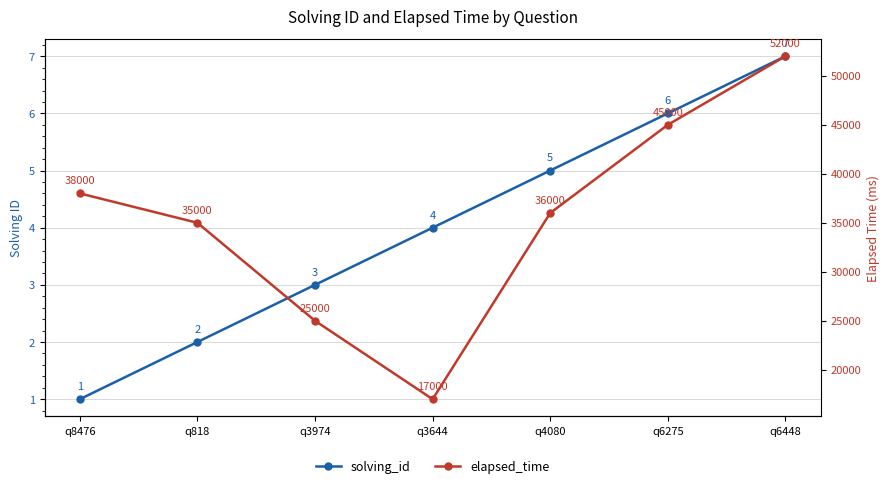

What is the average value of the elapsed_time series?

35429